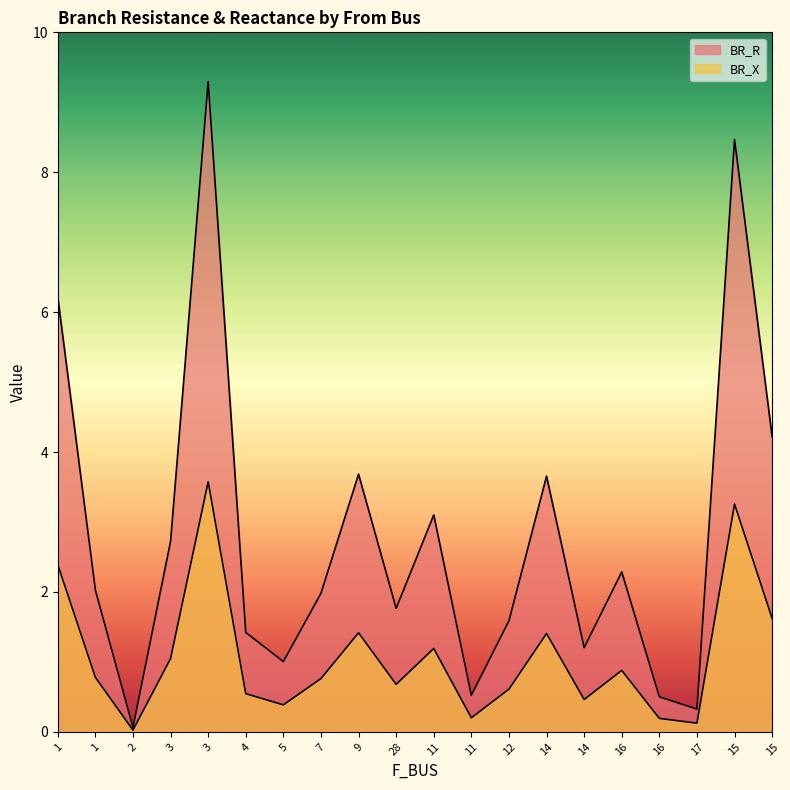

In BR_X, how many points are higher than both neighbors (excluding endpoints)?

6